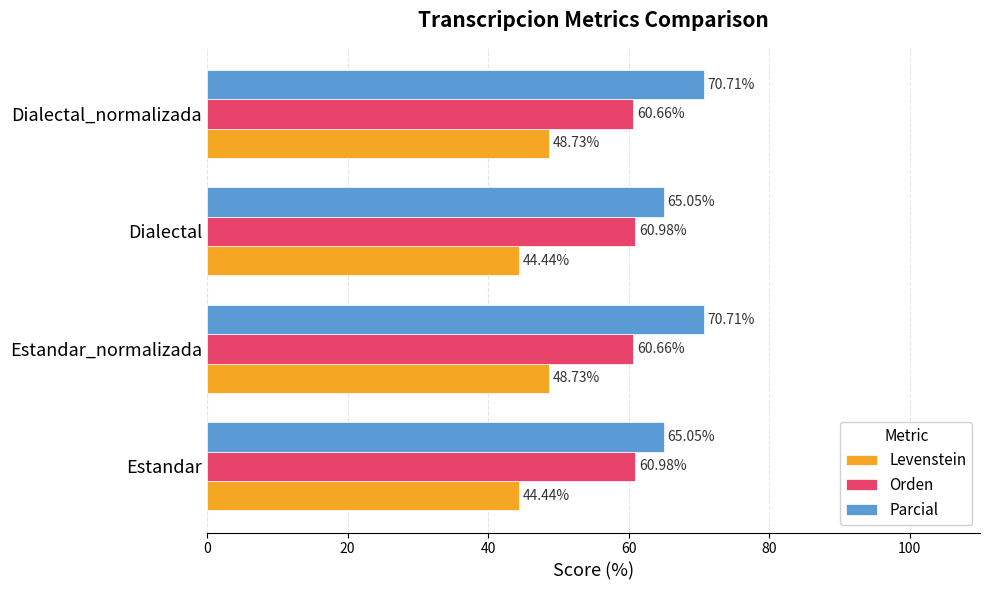

Which series has the widest spread of values?

Parcial